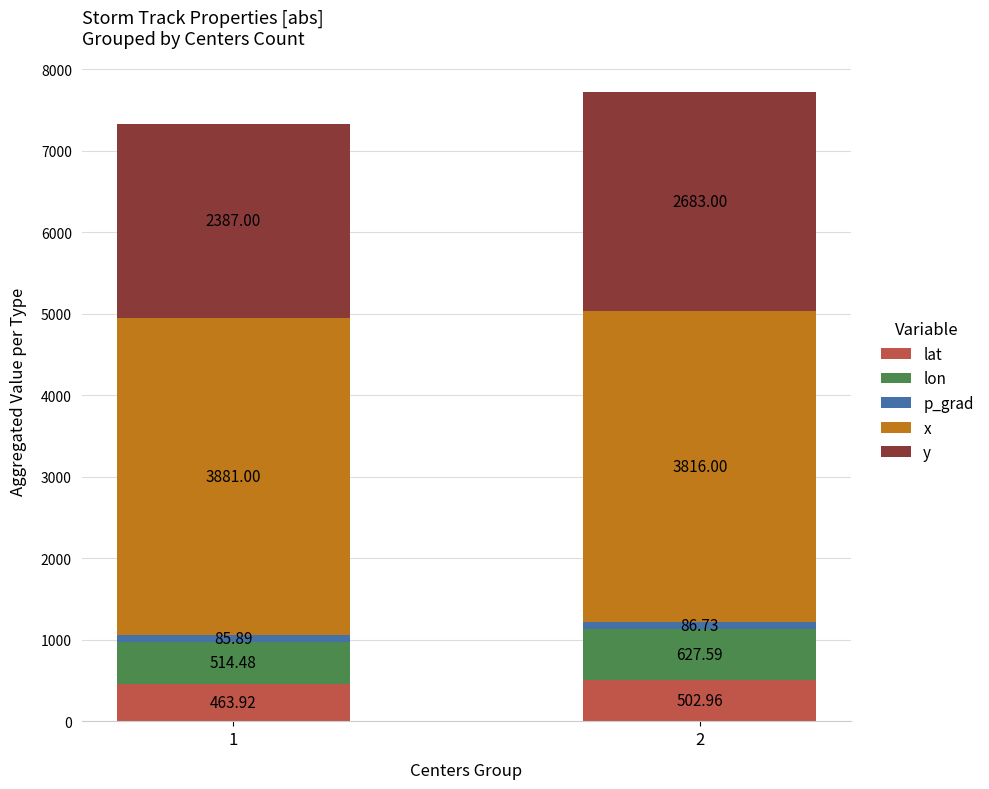

What is the total value across all series at 2?

7716.3